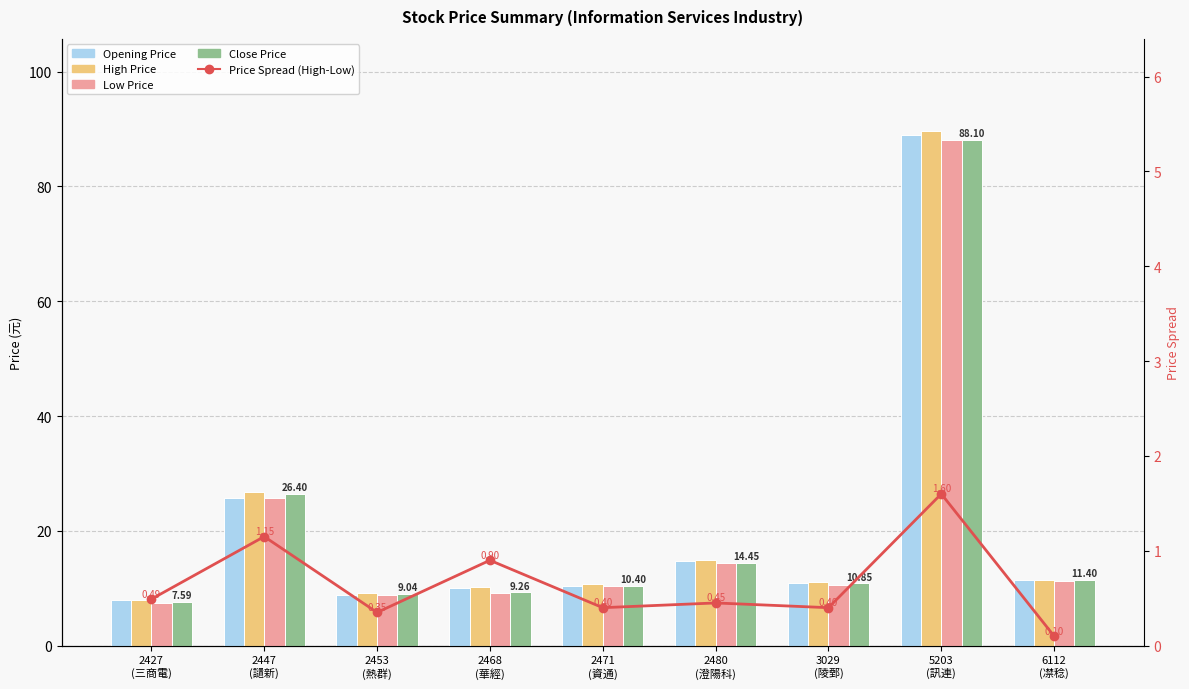

The Opening Price series shows 25.8 at 2447
(讉新). True or false?

True